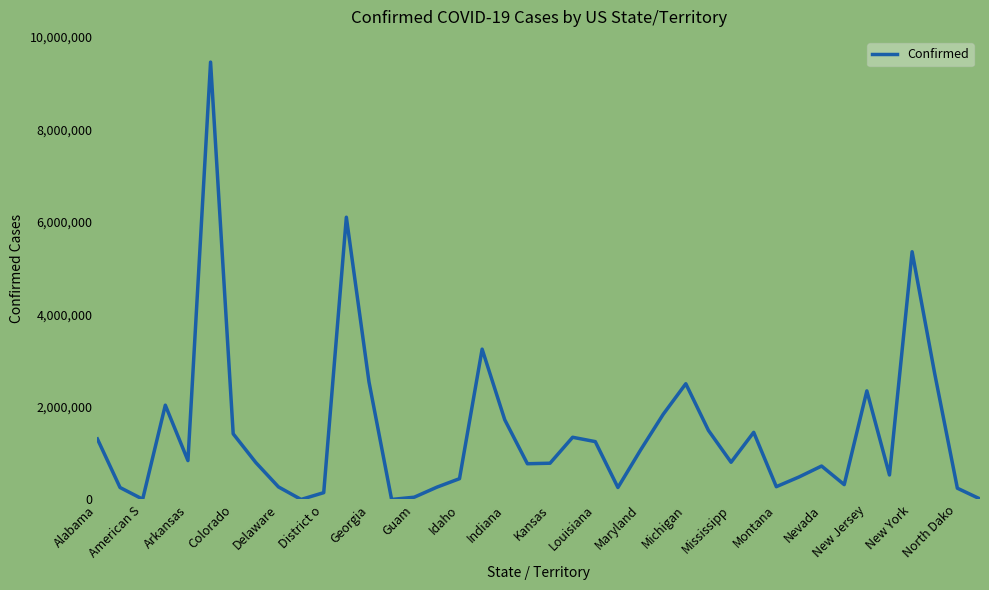

Does the chart have visible grid lines?

No